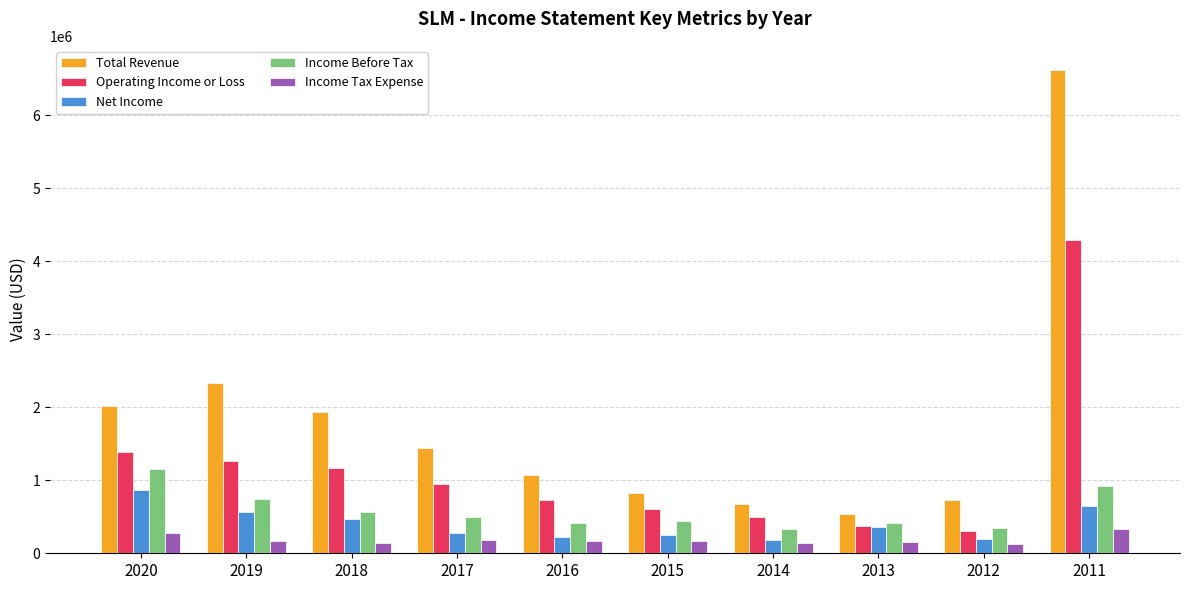

Is the value of Income Before Tax at 2019 greater than the value of Net Income at 2016?

Yes